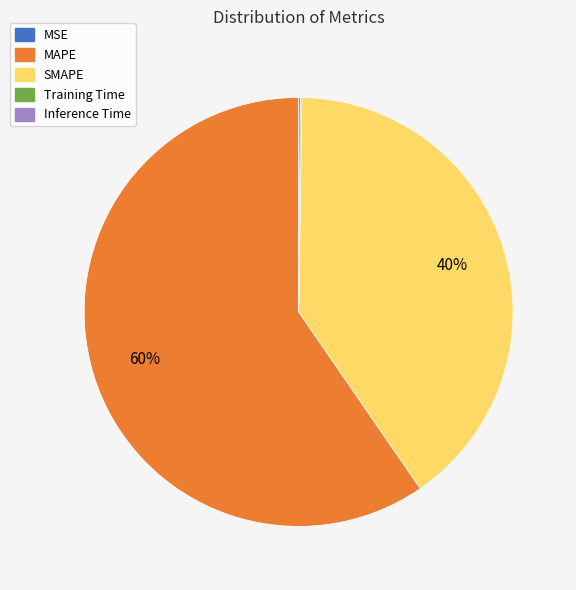

To the nearest percent, what portion does MAPE represent?

60%